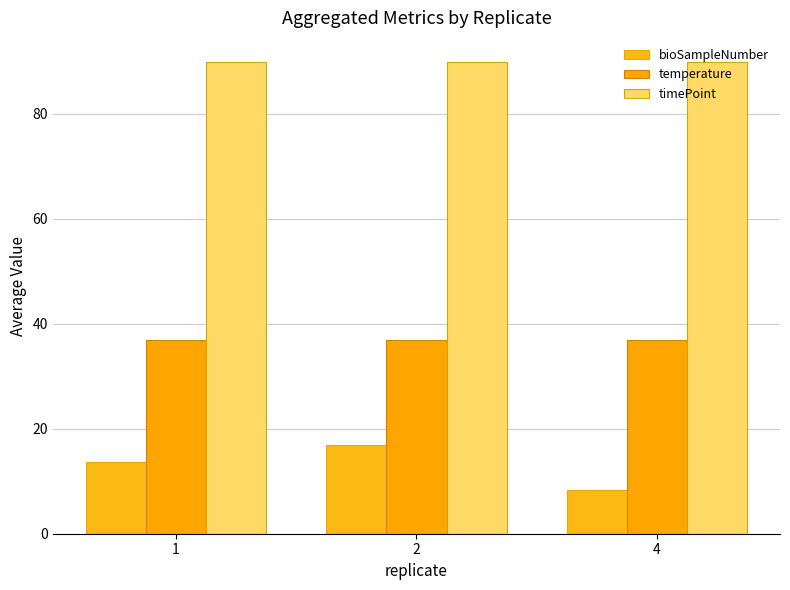

At which category is the sum across all series the highest?

2